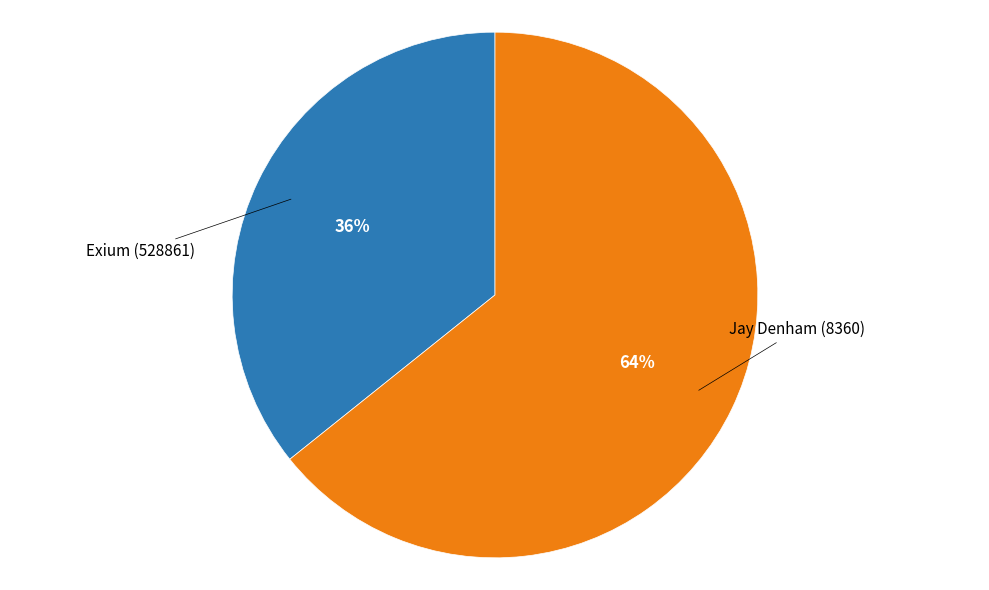

To the nearest percent, what is the average slice percentage?

50%